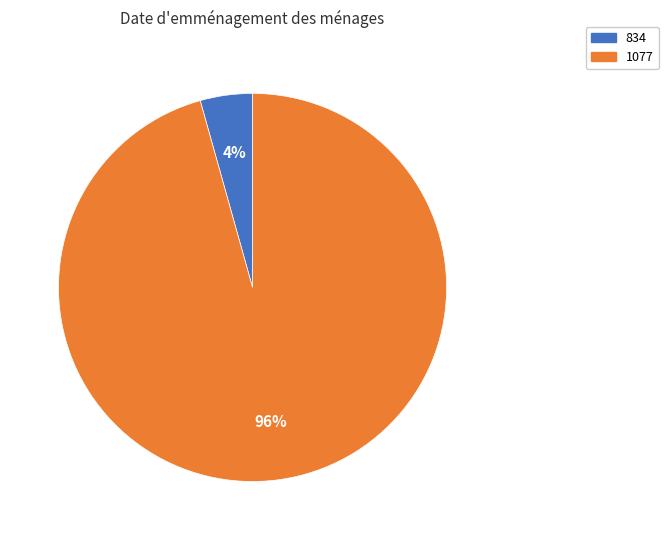

Count the number of slices in the pie.

2